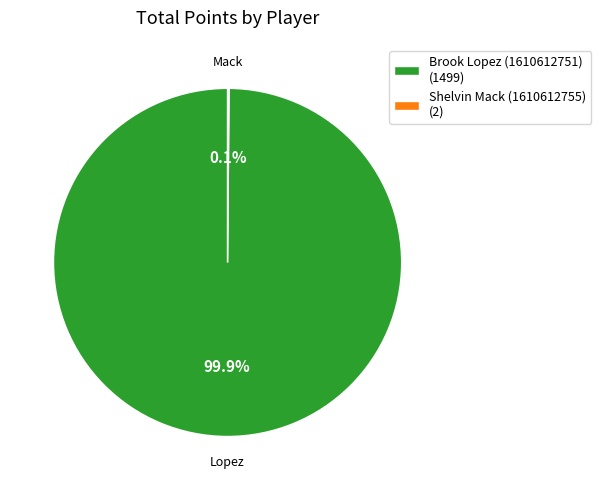

Is there a majority slice in this chart?

Yes